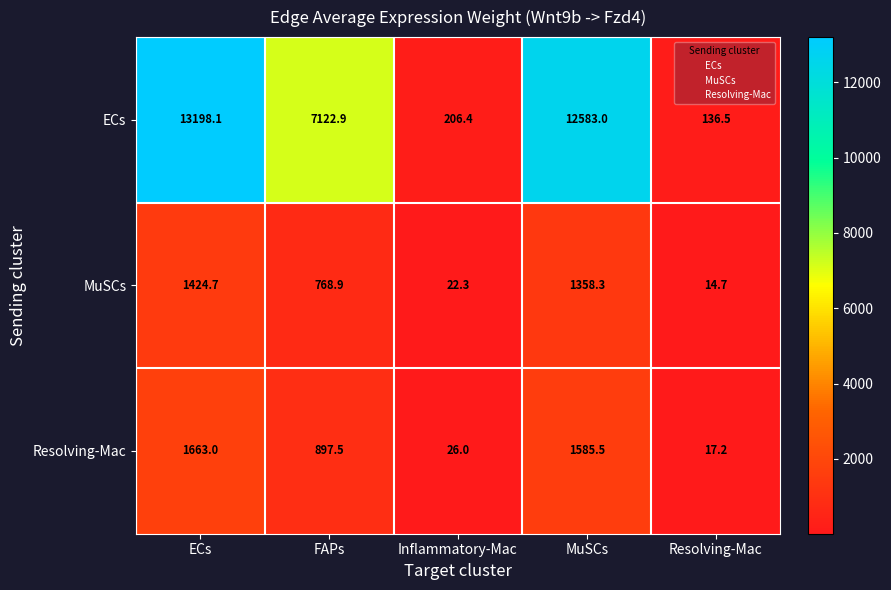

What is the difference between the highest and lowest values at Inflammatory-Mac?

184.1